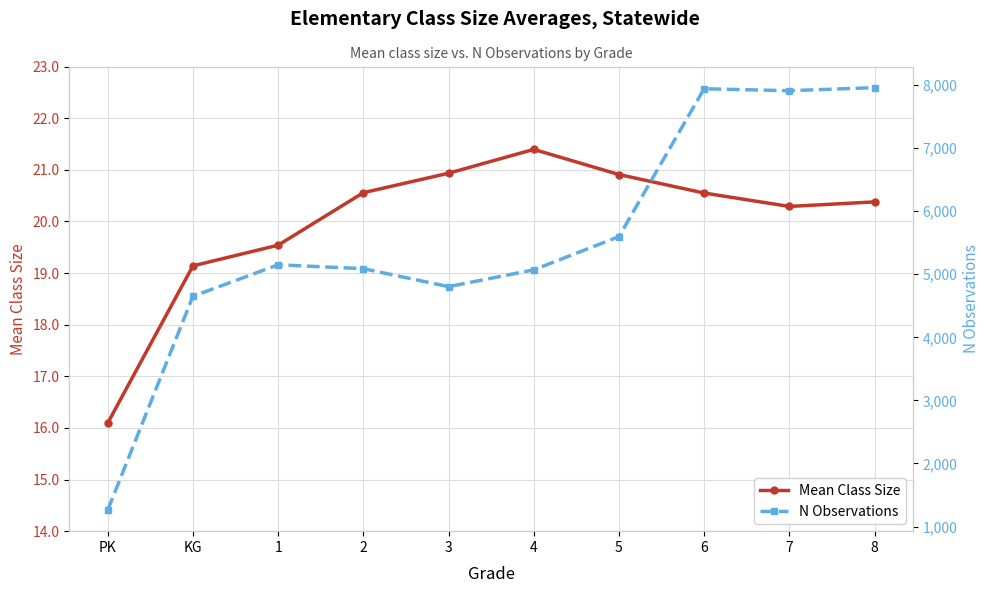

True or false: Mean Class Size and N Observations intersect in this chart.

False